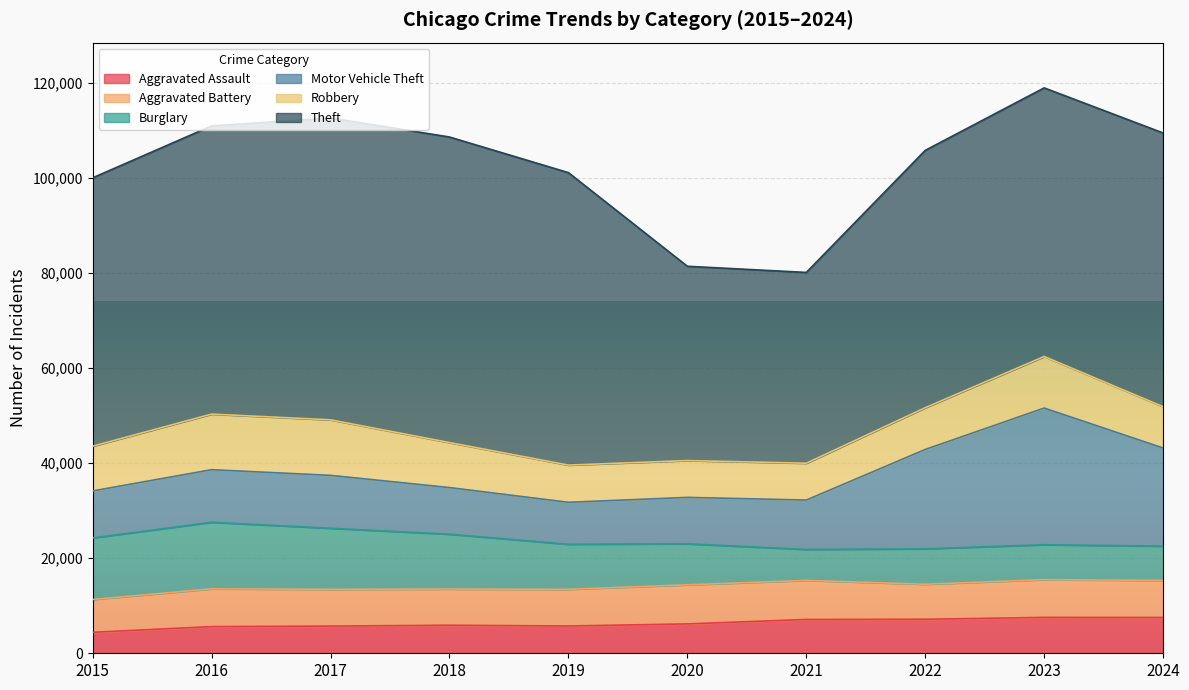

Which category has the highest value in the Aggravated Assault series?

2023